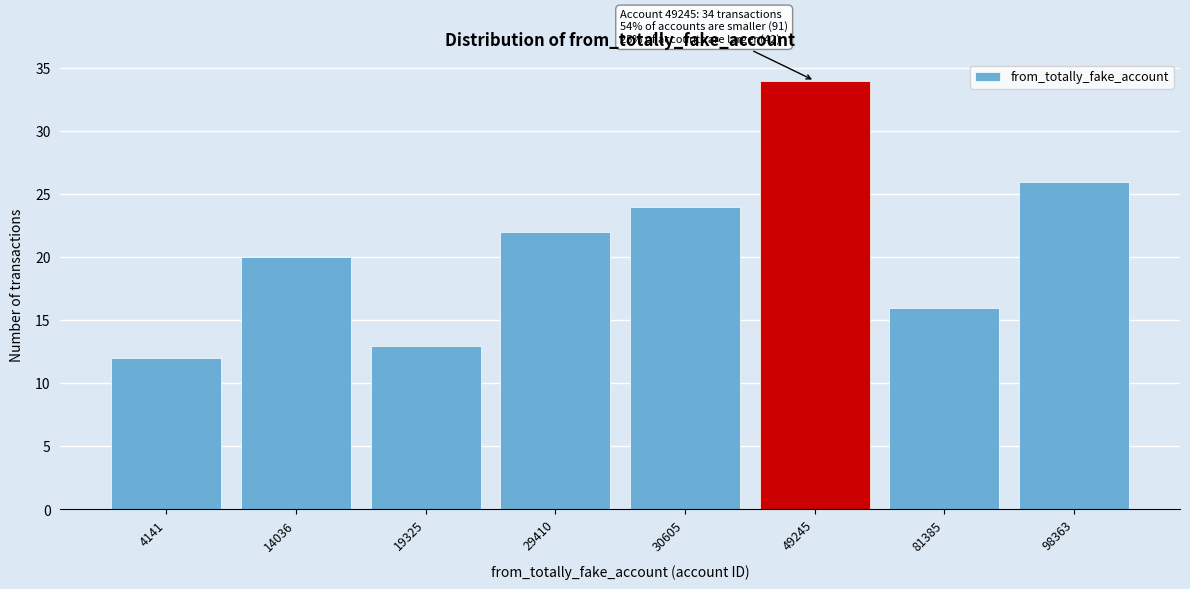

Reading left to right, transcribe all the data shown in this chart.

12	20	13	22	24	34	16	26